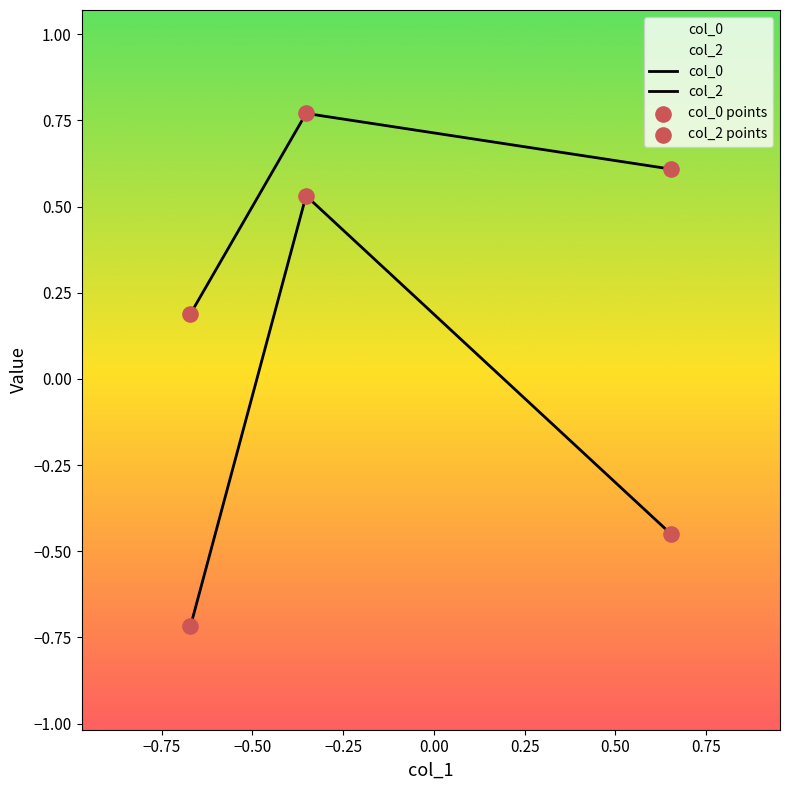

Is the value of col_2 points at −0.75 greater than the value of col_0 points at −0.50?

No